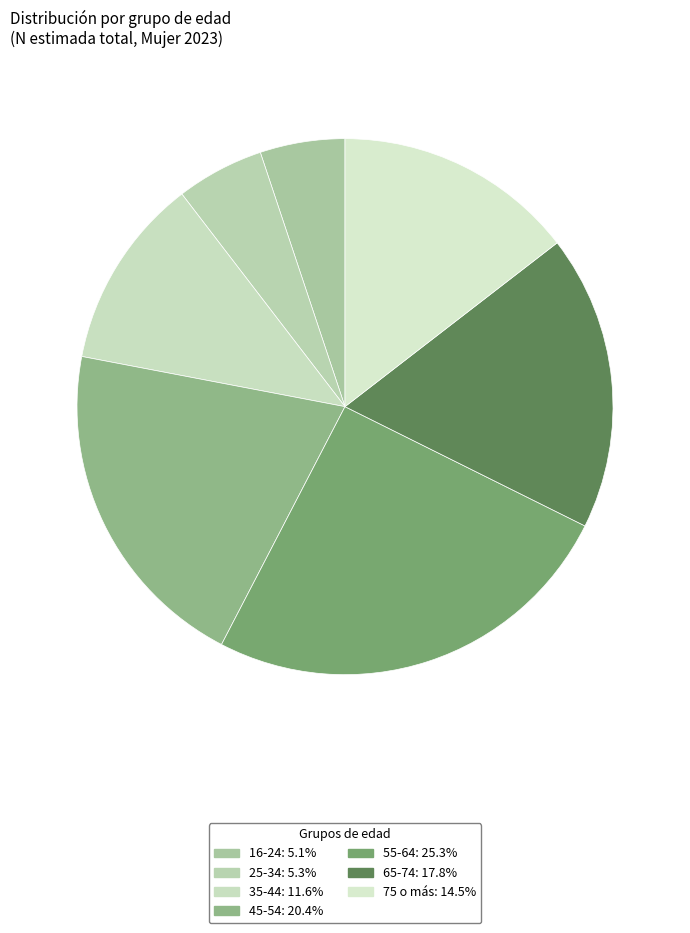

To the nearest percent, what percentage of the pie is 65-74?

18%